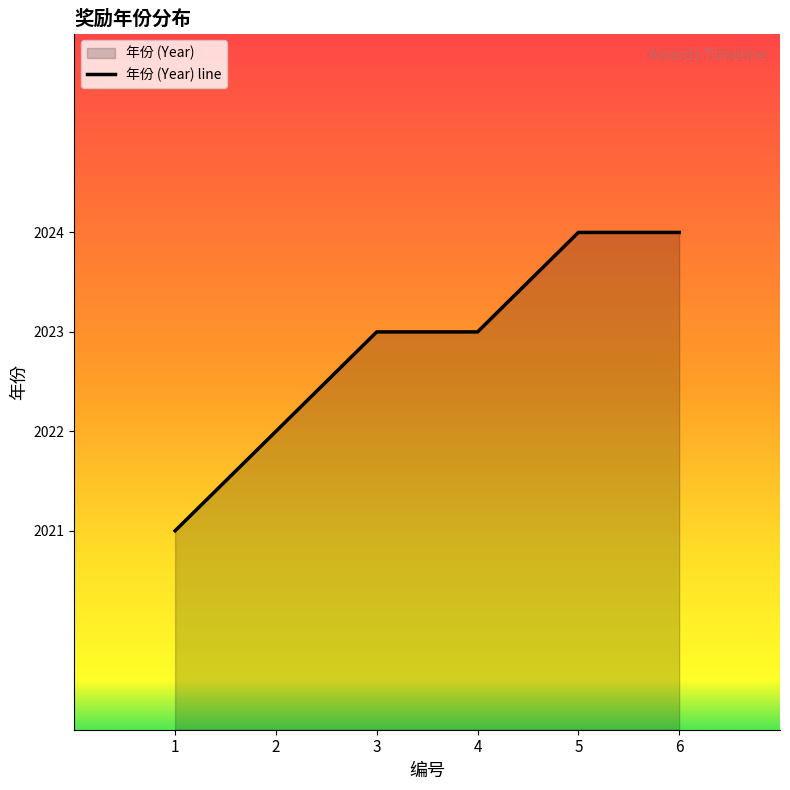

What is the sum of all values?

12137